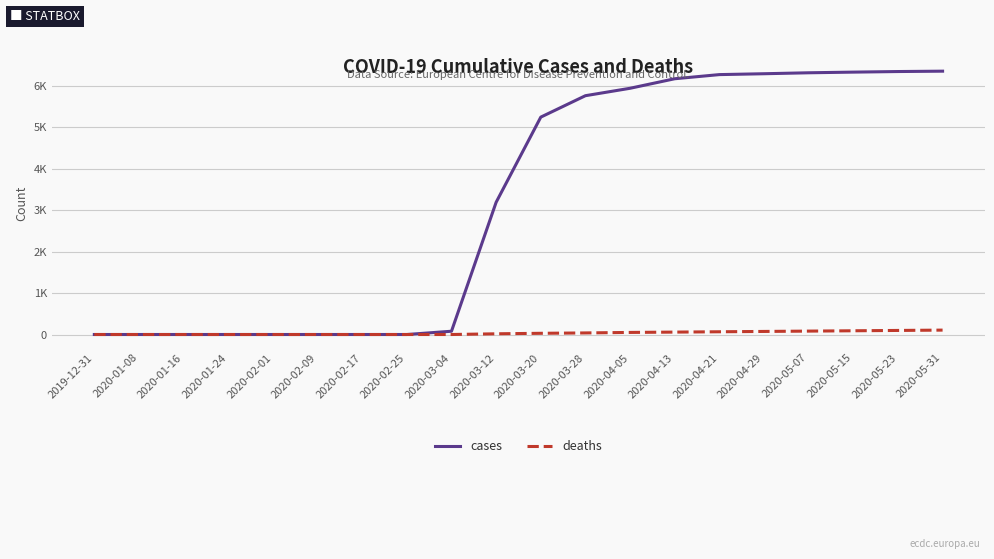

What is the label of the 16th point from the left?

2020-04-29